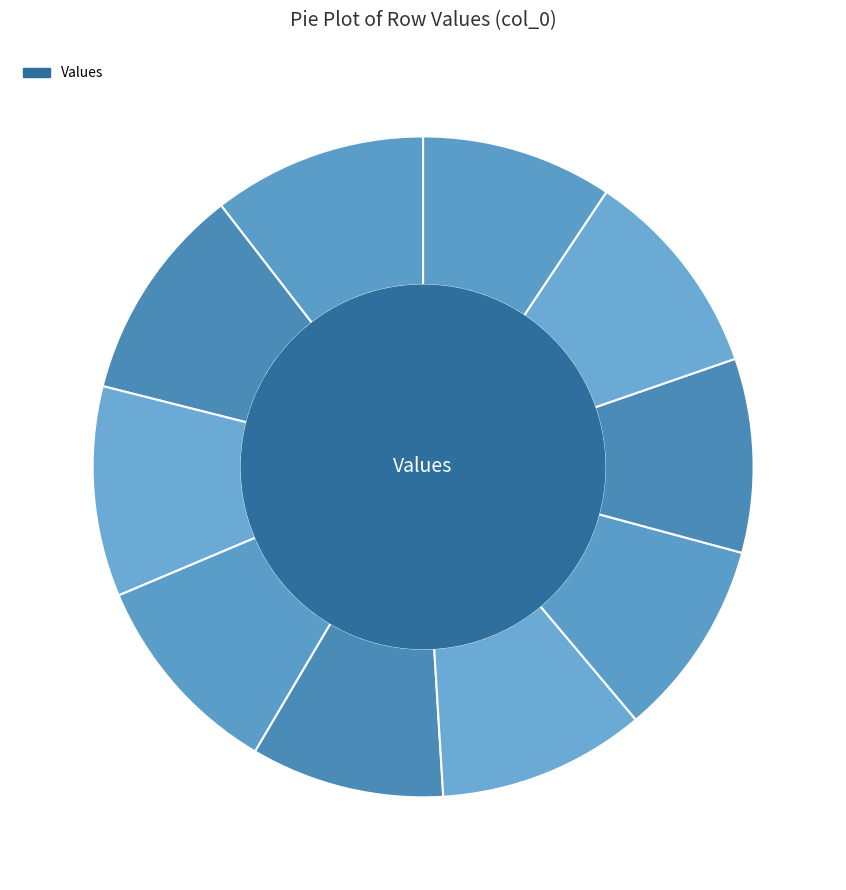

True or false: Row 4 accounts for 19% of the total.

False